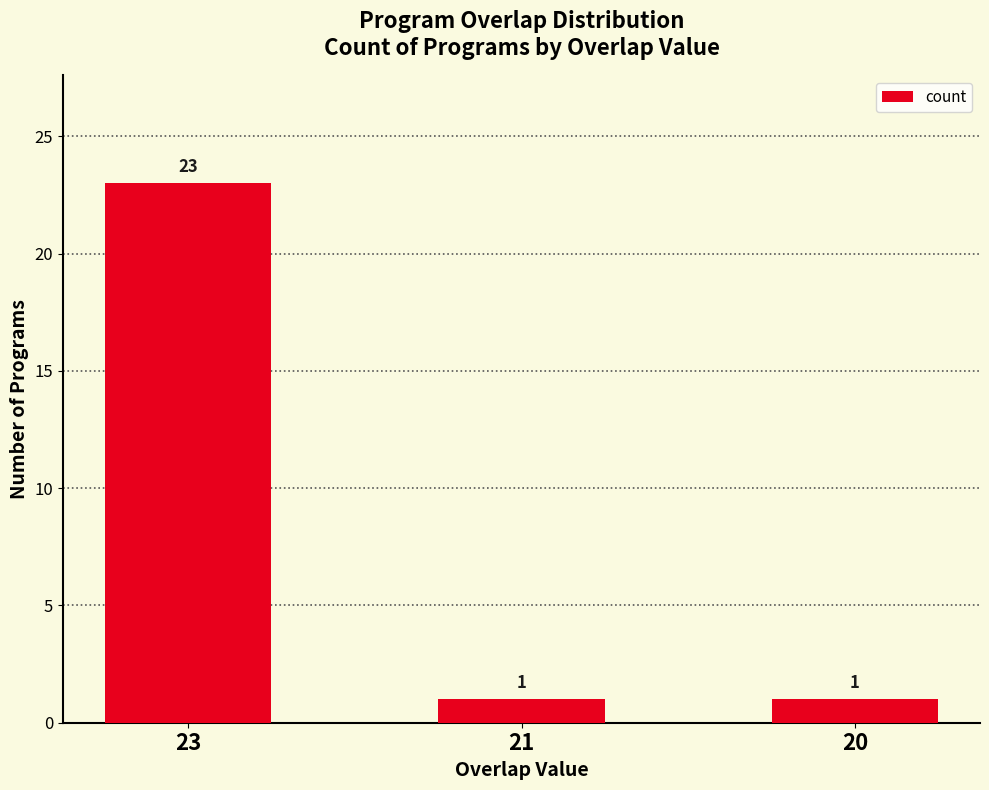

What is the value of the 1st bar from the left?

23